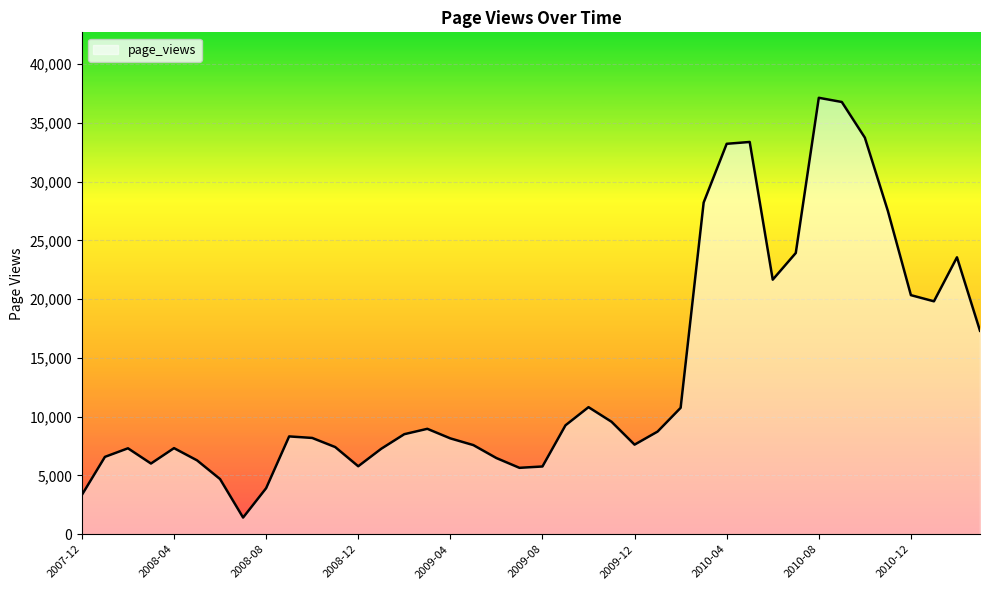

True or false: there are more than 2 points higher than both neighbors.

True